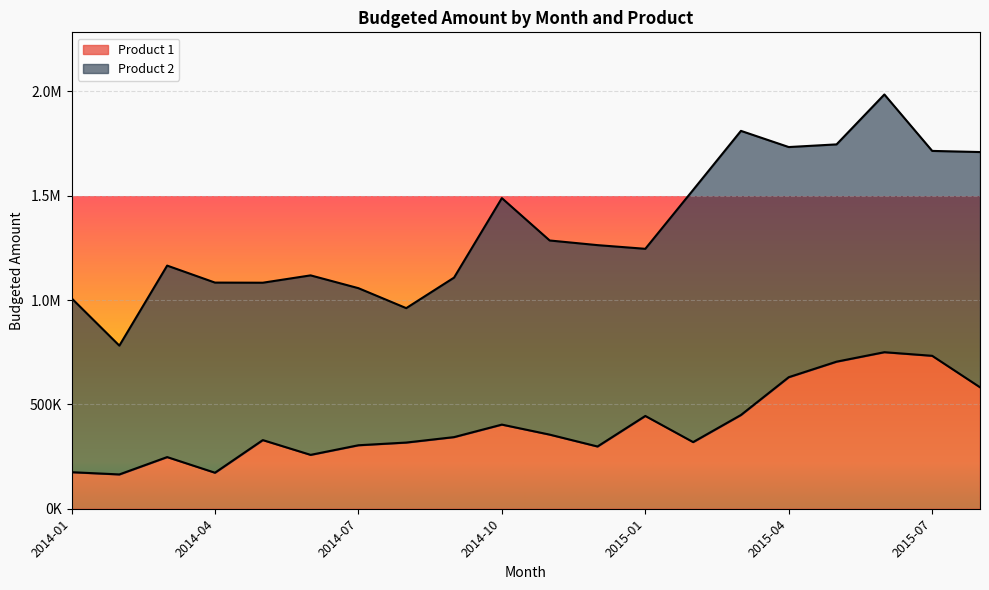

Does the chart display data point markers on the line(s)?

No